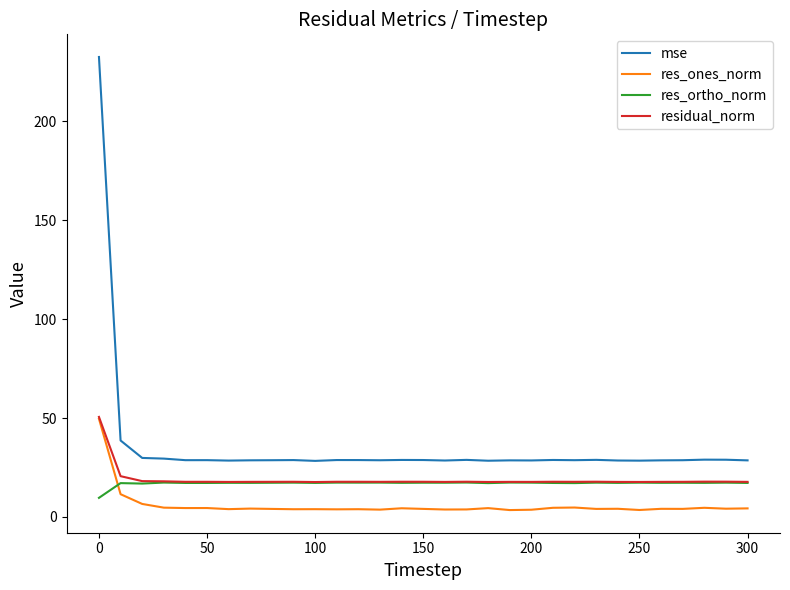

Which series has the widest spread of values?

mse